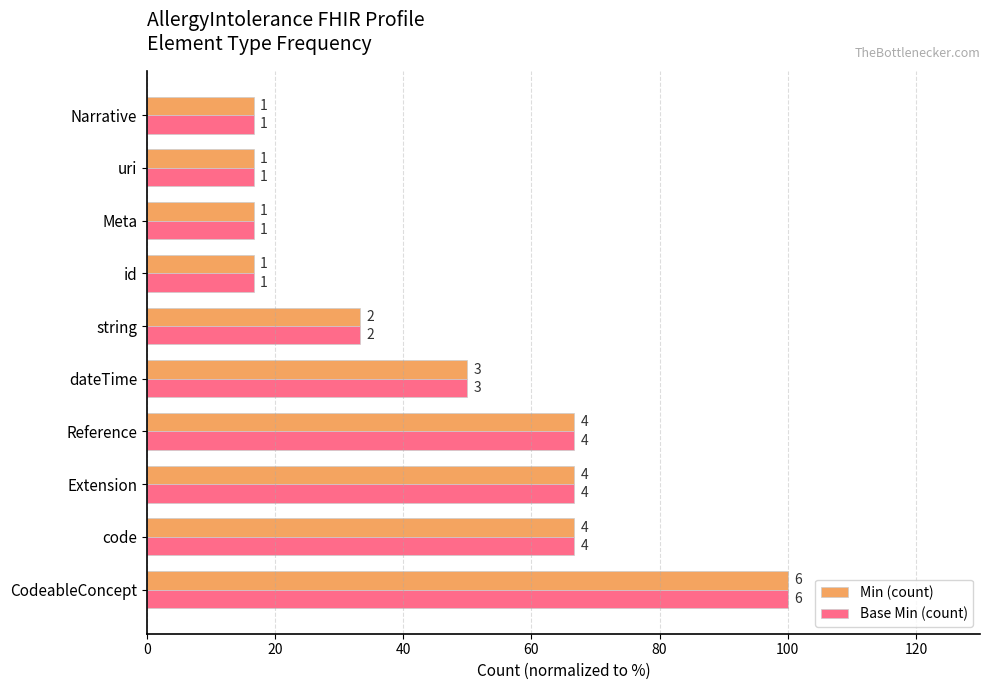

What are all the series names shown in the legend?

Min (count), Base Min (count)